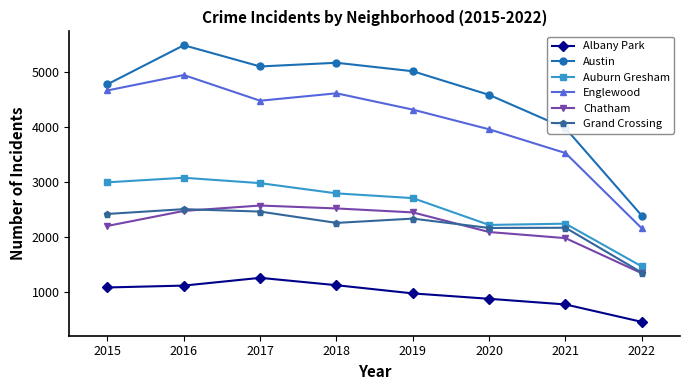

The value of Englewood at 2015 is 4659. True or false?

True